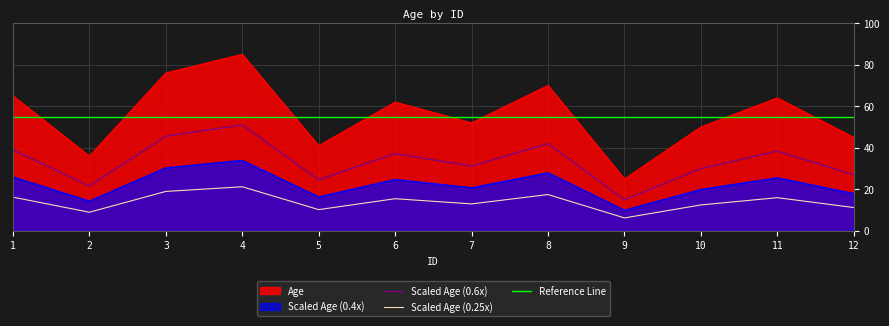

Which series has the largest range (max minus min)?

Age